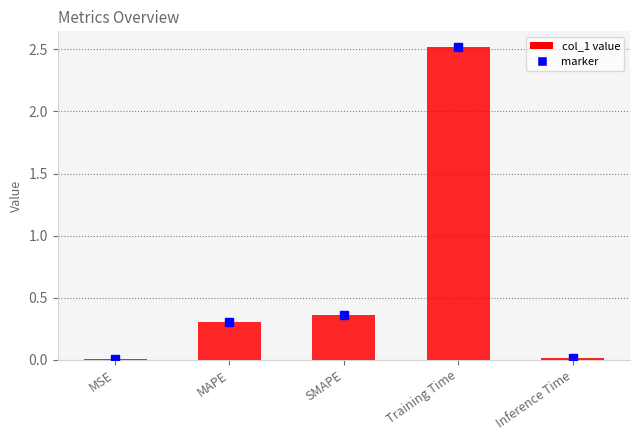

Between Training Time and SMAPE, which is larger?

Training Time